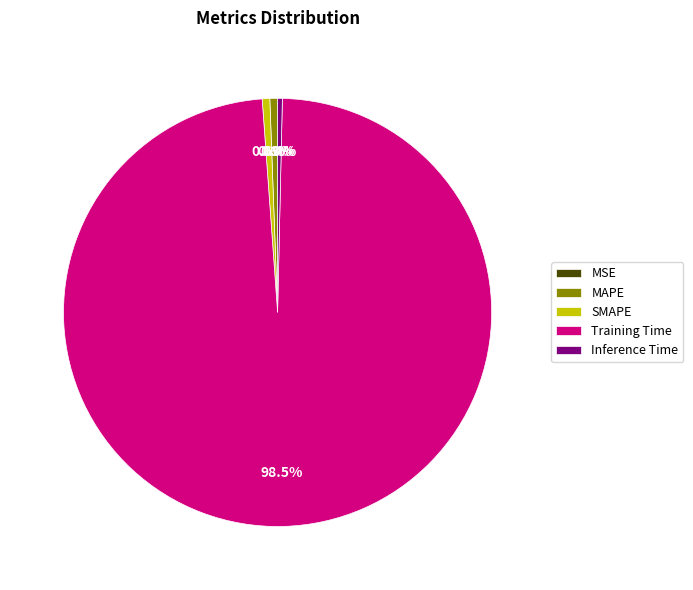

Between Training Time and SMAPE, which is larger?

Training Time